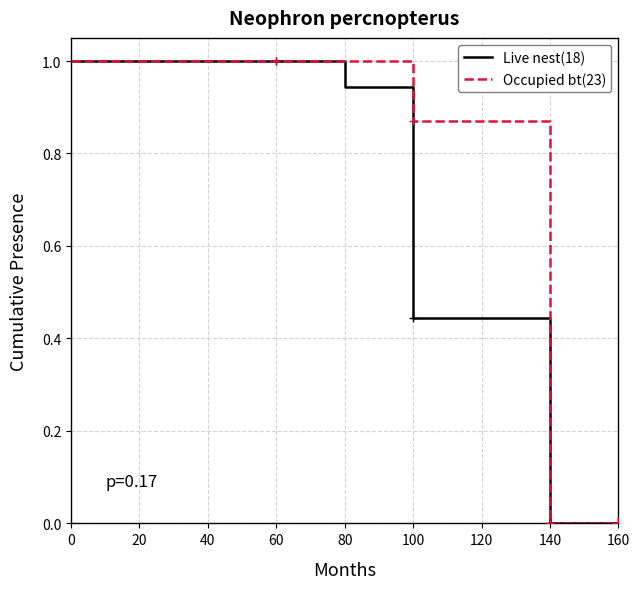

What is the maximum value for Live nest(18)?

1.0